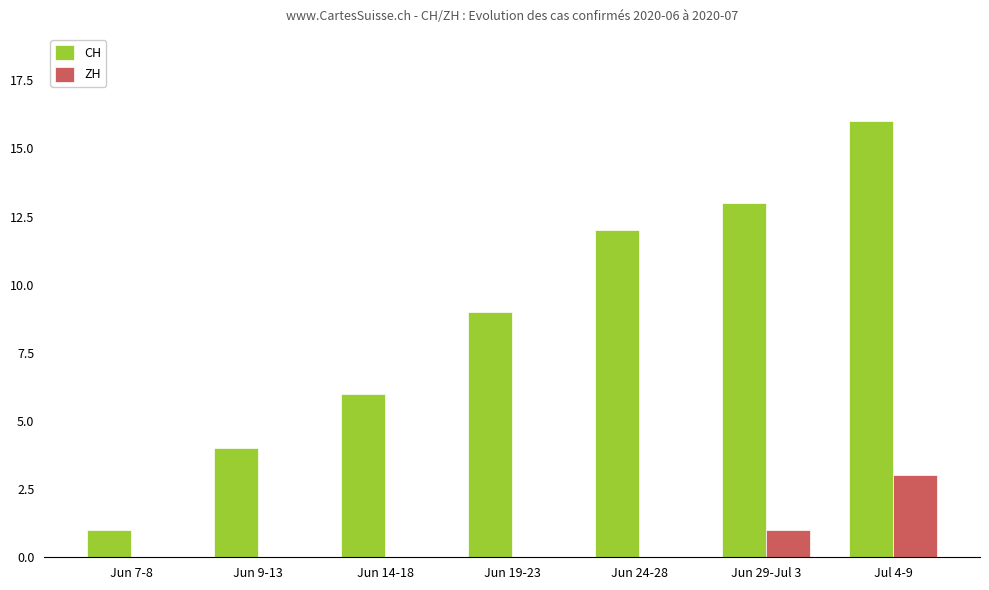

Count the ZH values in the range 0 to 1.

6